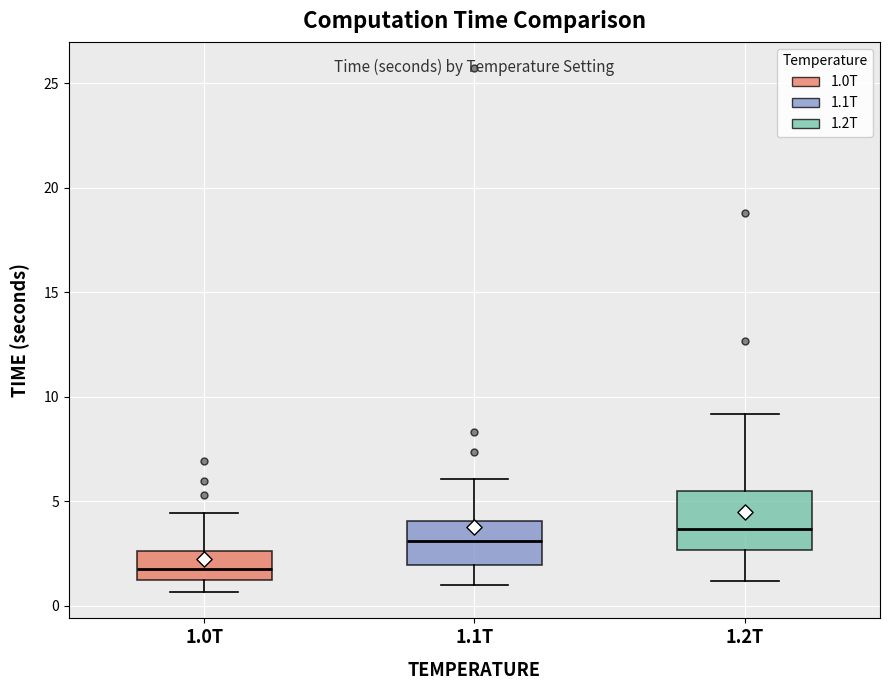

Reading left to right, transcribe this box plot: for each box, give where its median line is, the range the box spans, and where its two whiskers end, as read against the y-axis. The values are not printed on the chart, so give them approximately, as read against the axis.

1.0T: median 2.0, box 1.0 to 2.5, whiskers 0.5 to 4.5
1.1T: median 3.0, box 2.0 to 4.0, whiskers 1.0 to 6.0
1.2T: median 3.5, box 2.5 to 5.5, whiskers 1.0 to 9.0